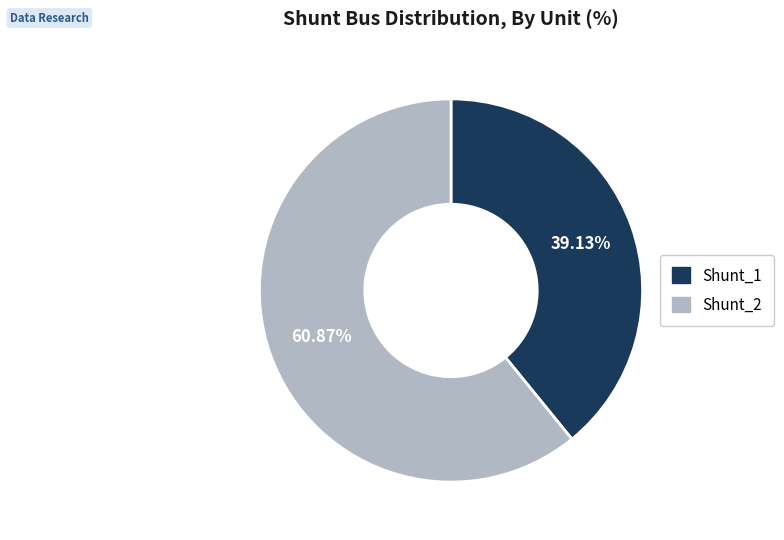

To the nearest percent, what portion does Shunt_2 represent?

61%